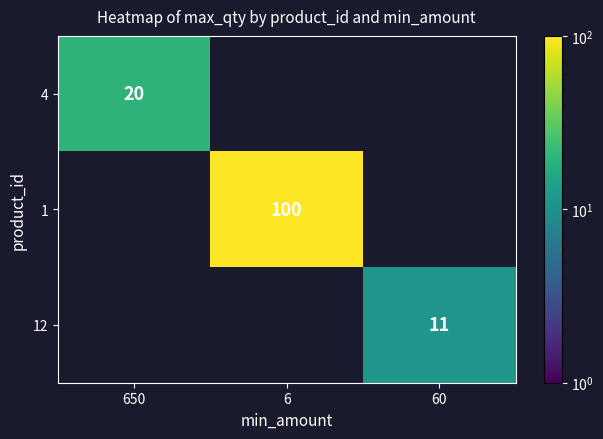

At which category is the sum across all series the highest?

6